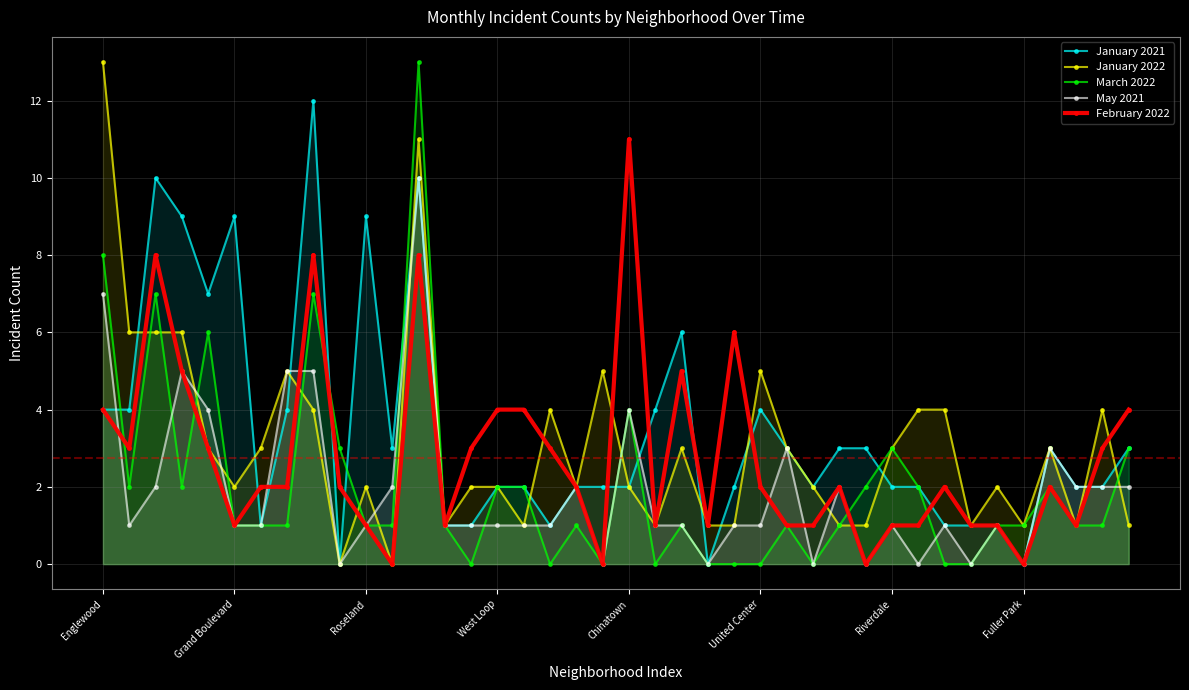

What position from the left is 19?

20